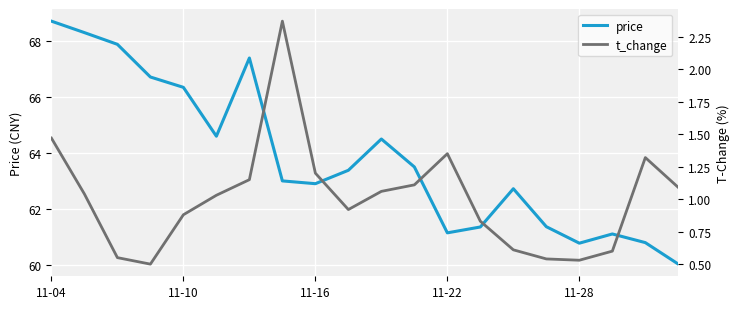

What position from the right is 9?

11